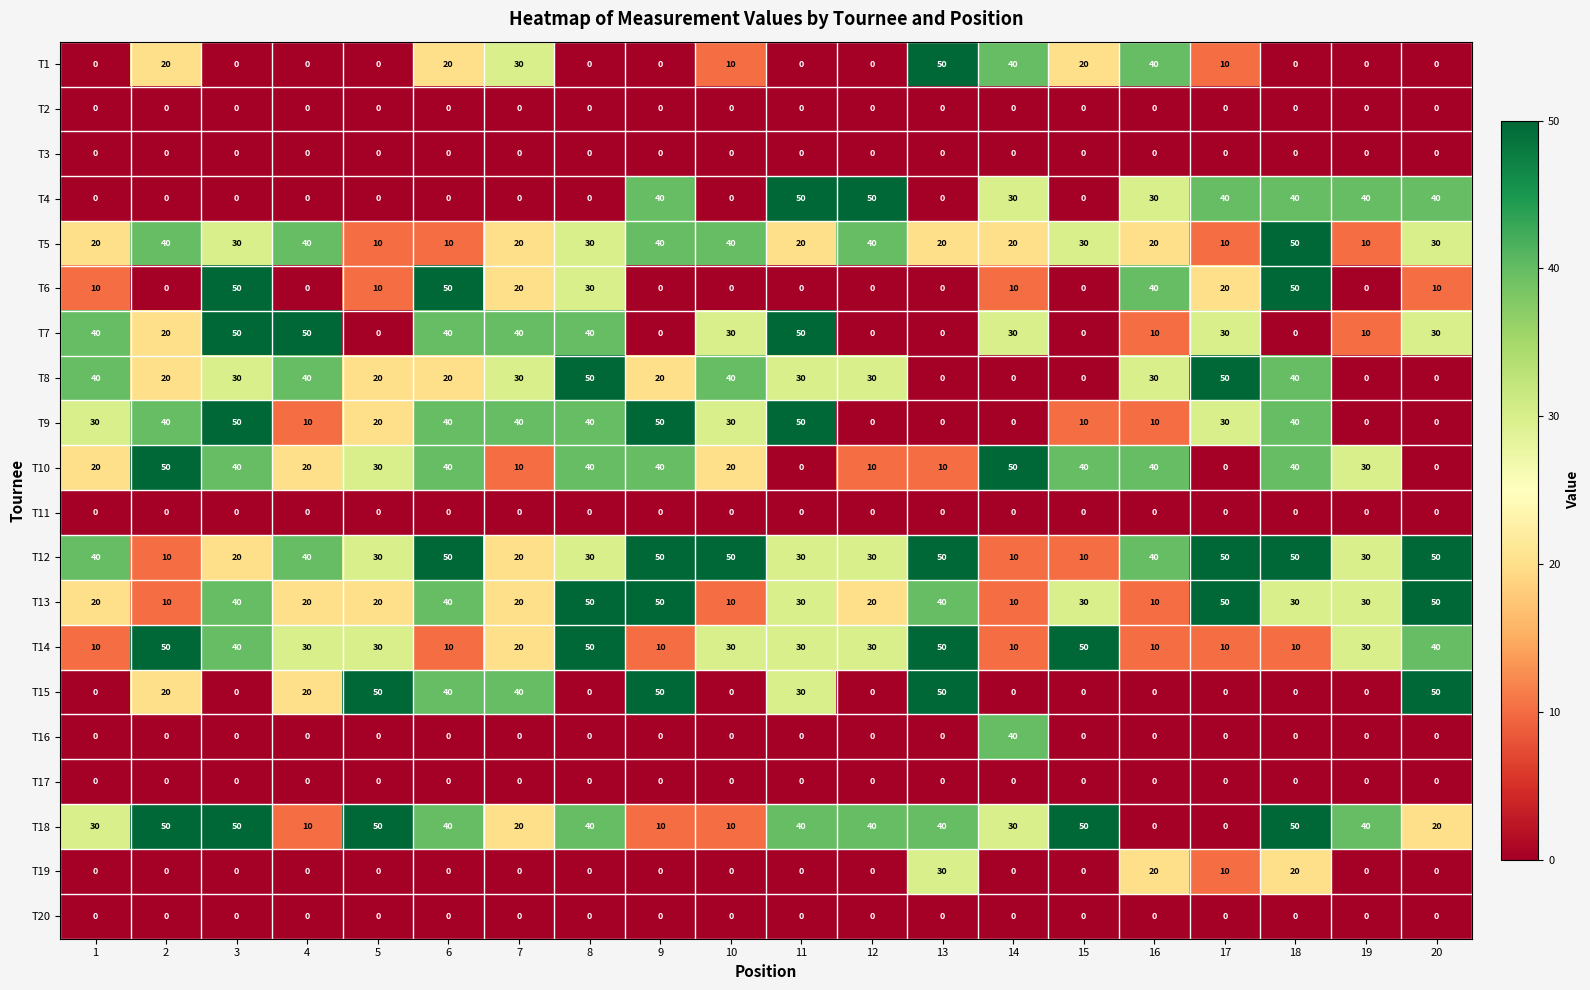

At how many categories does at least one series exceed 44?

16